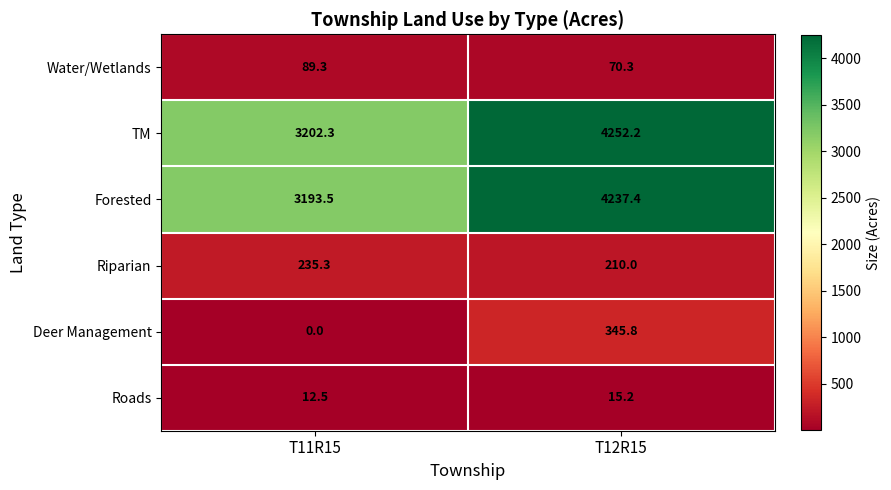

Reading left to right, transcribe all the data shown in this chart.

Water/Wetlands: T11R15=89.3	T12R15=70.3
TM: T11R15=3202.3	T12R15=4252.2
Forested: T11R15=3193.5	T12R15=4237.4
Riparian: T11R15=235.3	T12R15=210.0
Deer Management: T11R15=0.0	T12R15=345.8
Roads: T11R15=12.5	T12R15=15.2